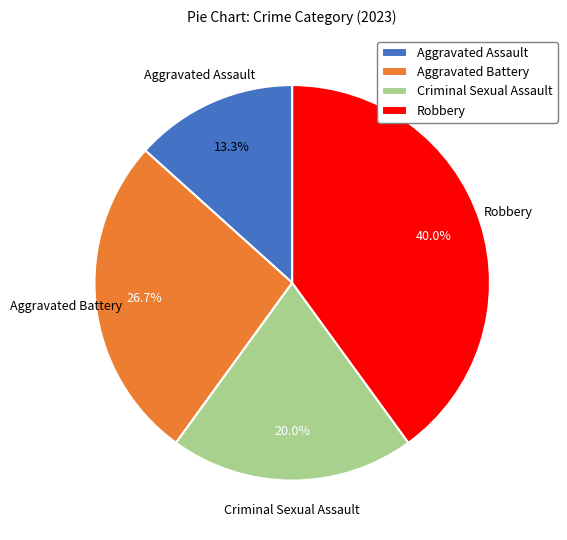

To the nearest percent, what portion does Robbery represent?

40%